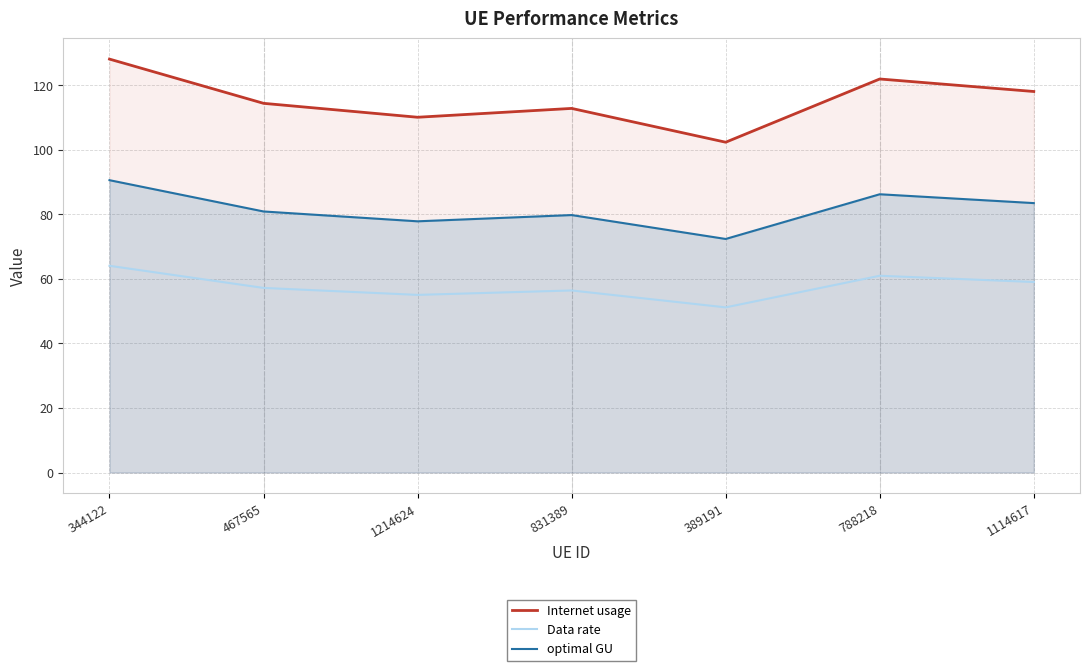

What is the average value of the optimal GU series?

81.6